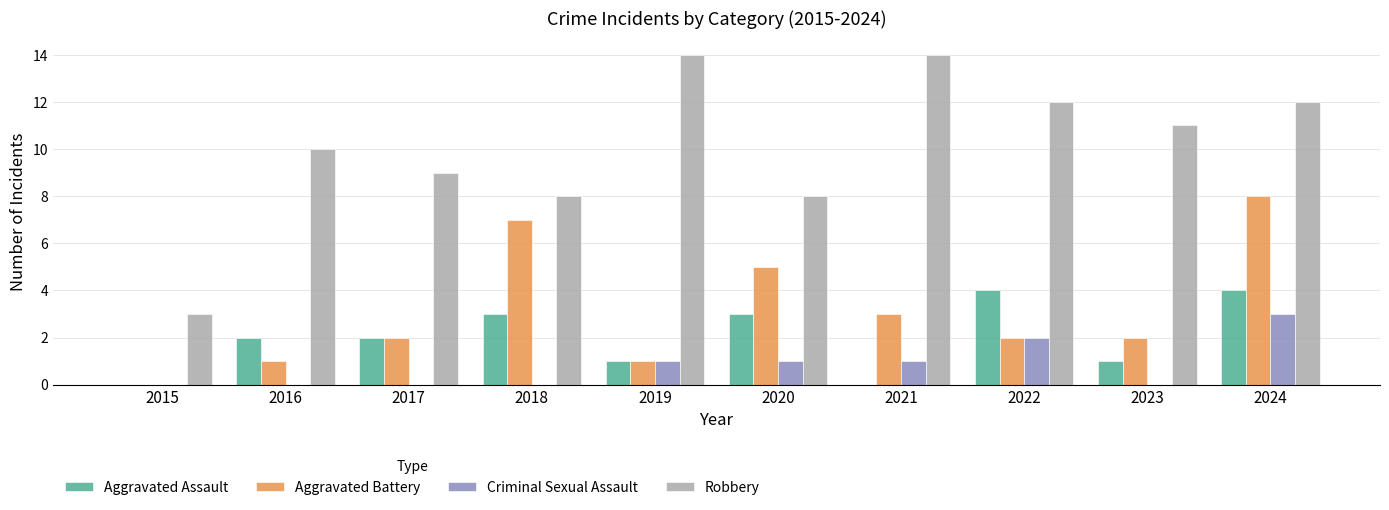

What is the total value across all series at 2019?

17